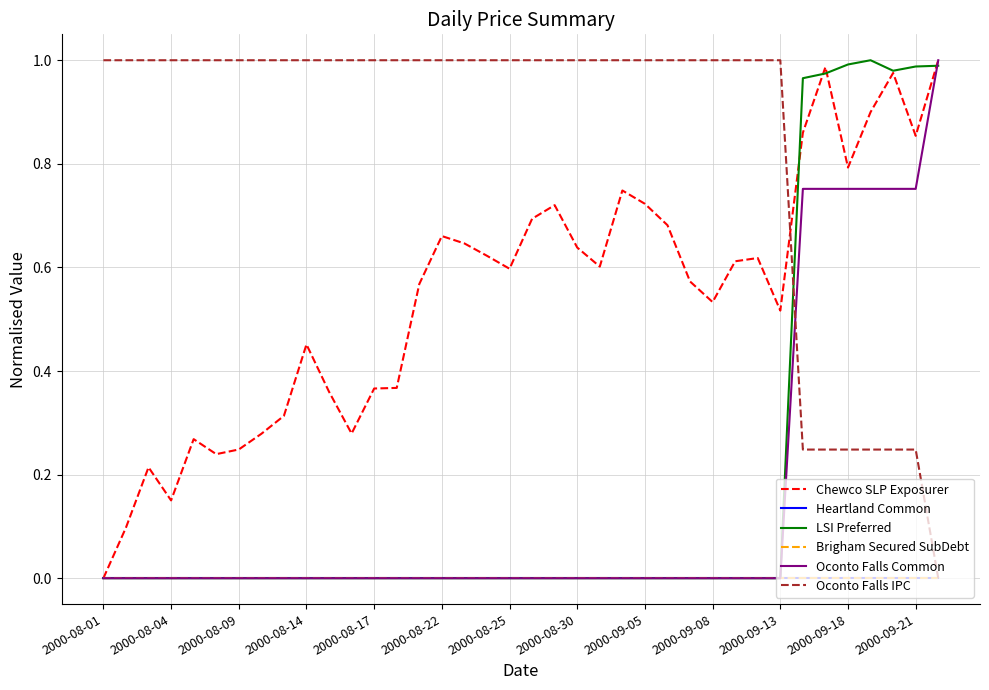

Where is the first local minimum for Chewco SLP Exposurer?

2000-08-04